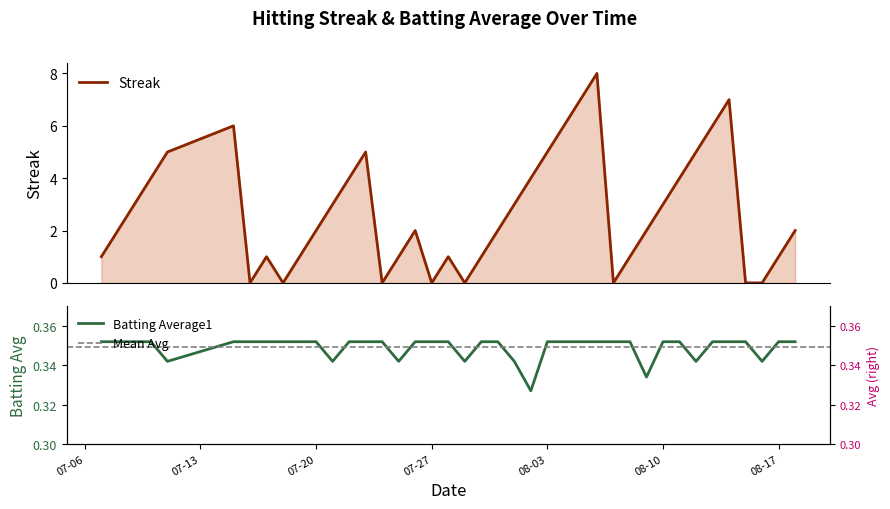

Where is the first local minimum for Streak?

2010-07-16